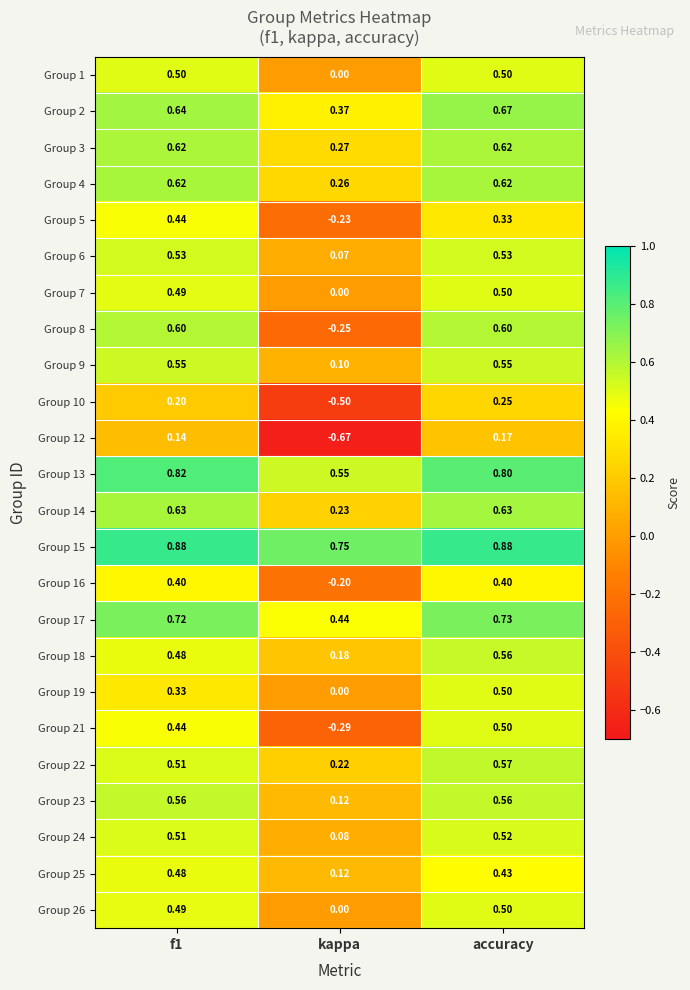

At which category is the sum across all series the highest?

accuracy